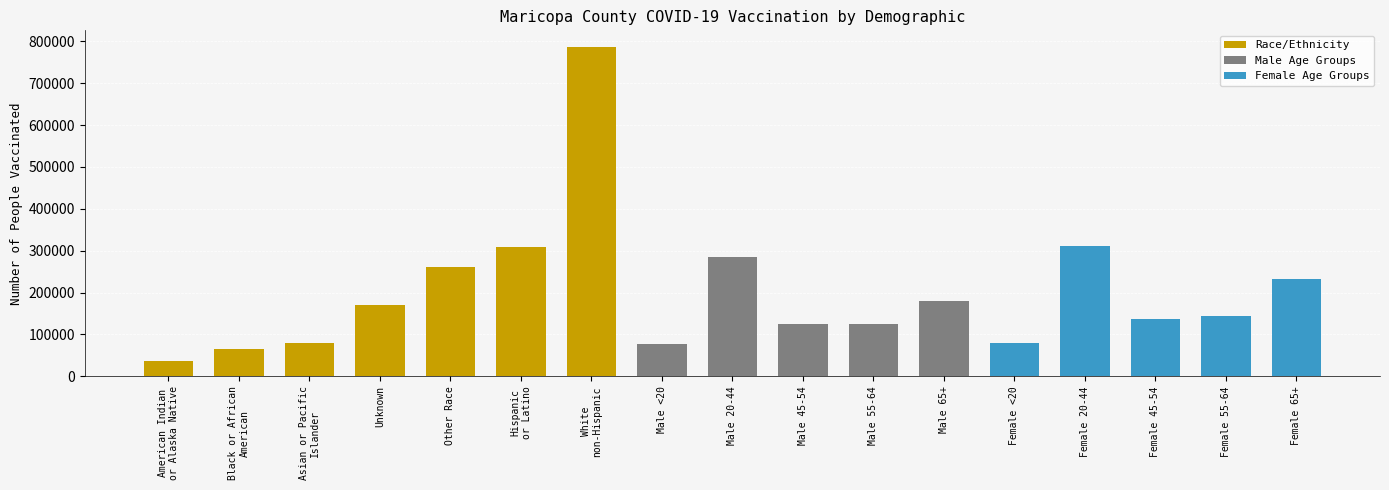

True or false: the data shows 57268 at American Indian
or Alaska Native.

False